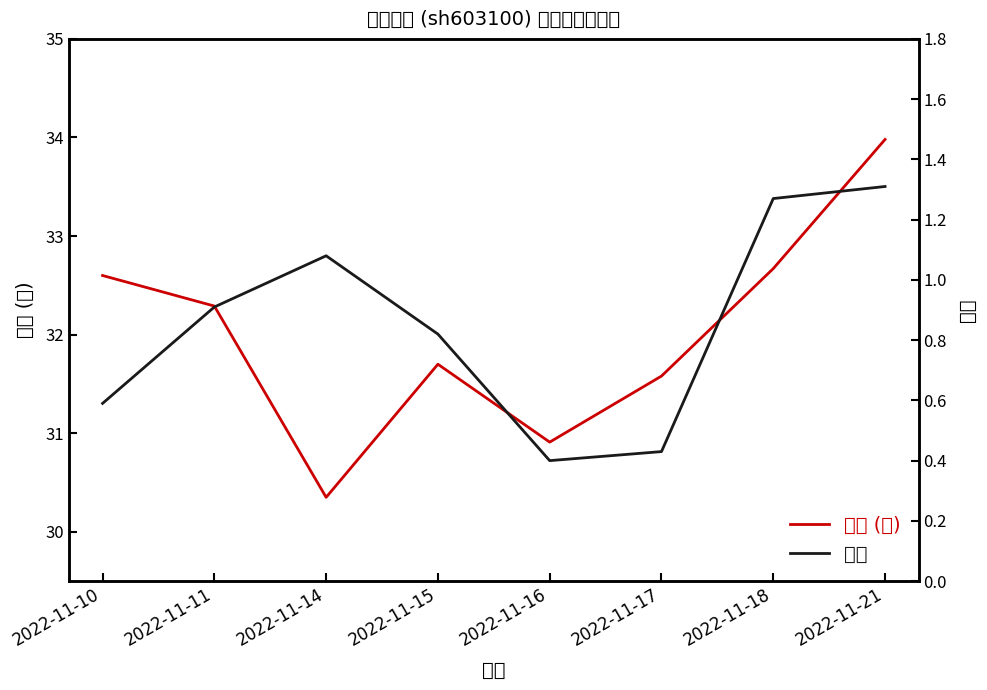

At which category does 价格 (元) reach its first local valley?

2022-11-14